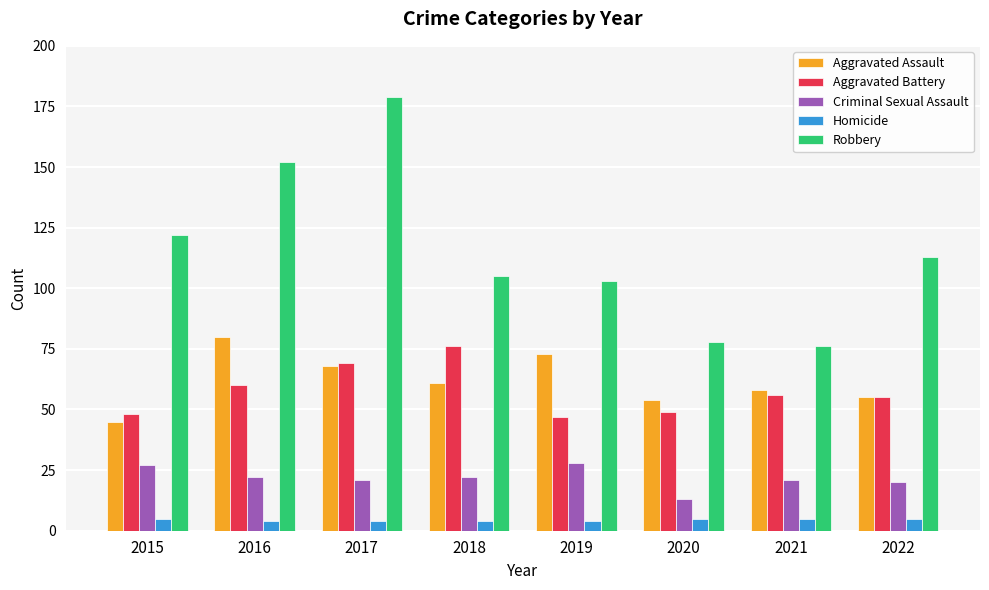

What is the highest value of the Criminal Sexual Assault series?

28